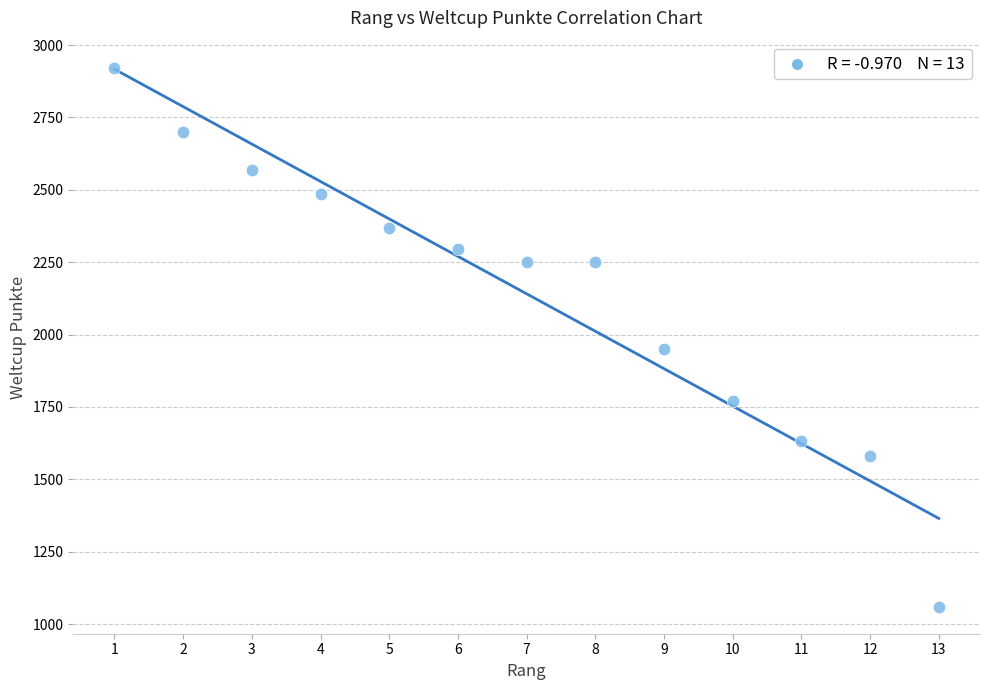

What Y value in the scatter plot is closest to 1991?

1949